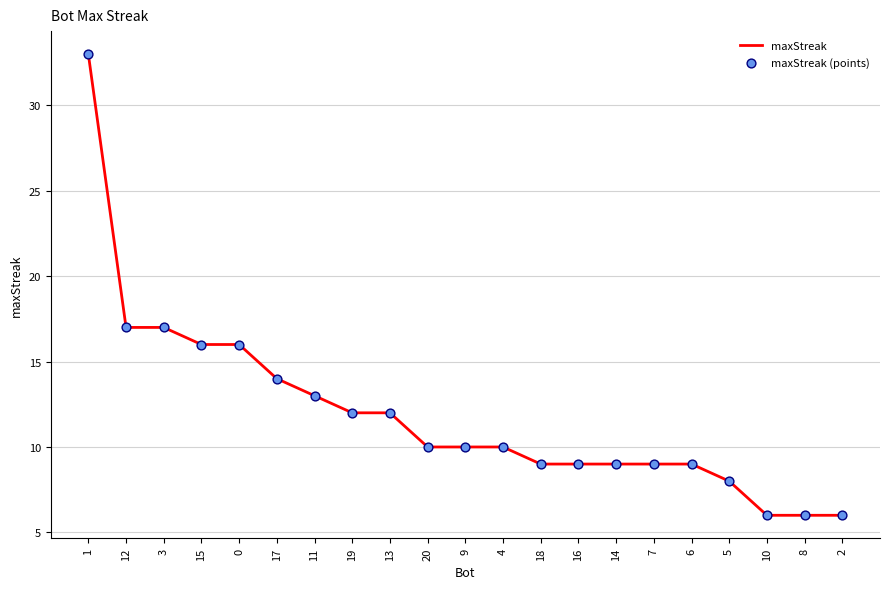

What is the change in value from 1 to 17?

-19